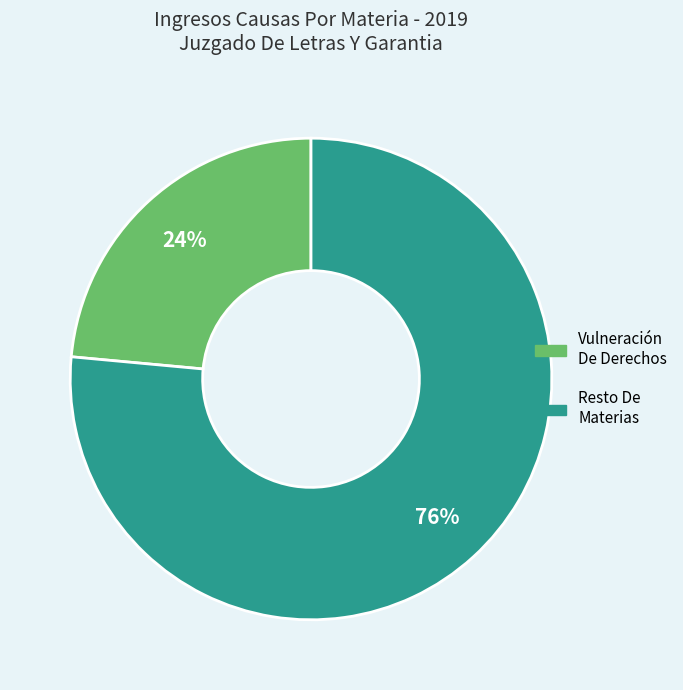

To the nearest percent, what is the average slice percentage?

50%